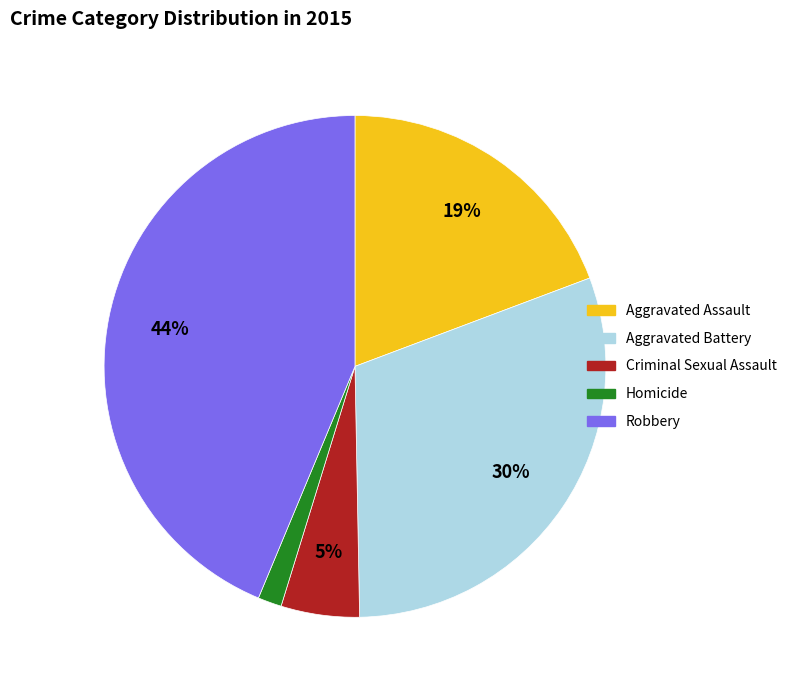

Rank the categories by value from lowest to highest.

Homicide, Criminal Sexual Assault, Aggravated Assault, Aggravated Battery, Robbery